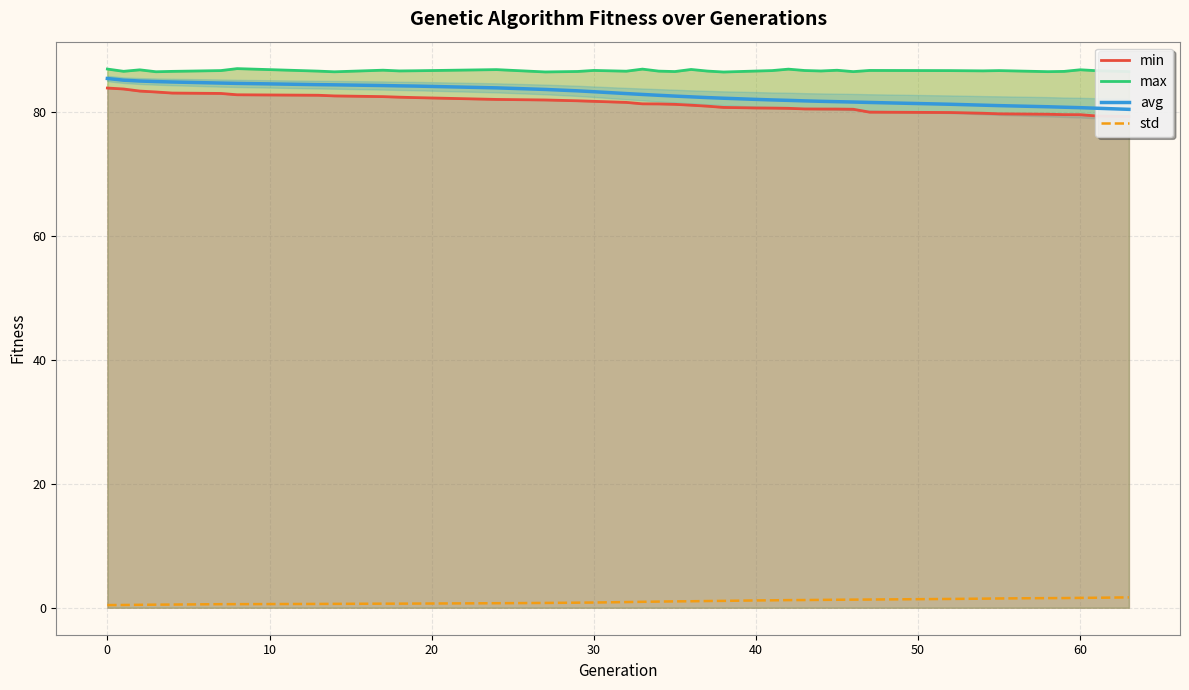

What is the maximum value shown in the chart?

86.9